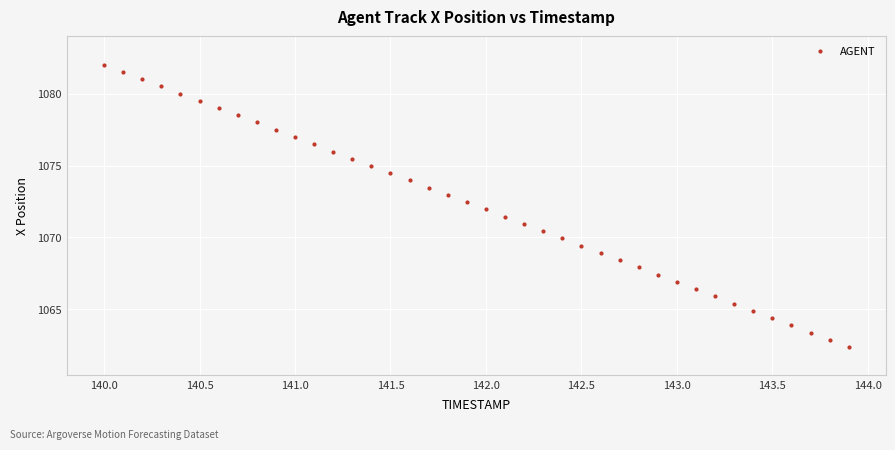

What is the range of Y values (max minus min)?

19.7